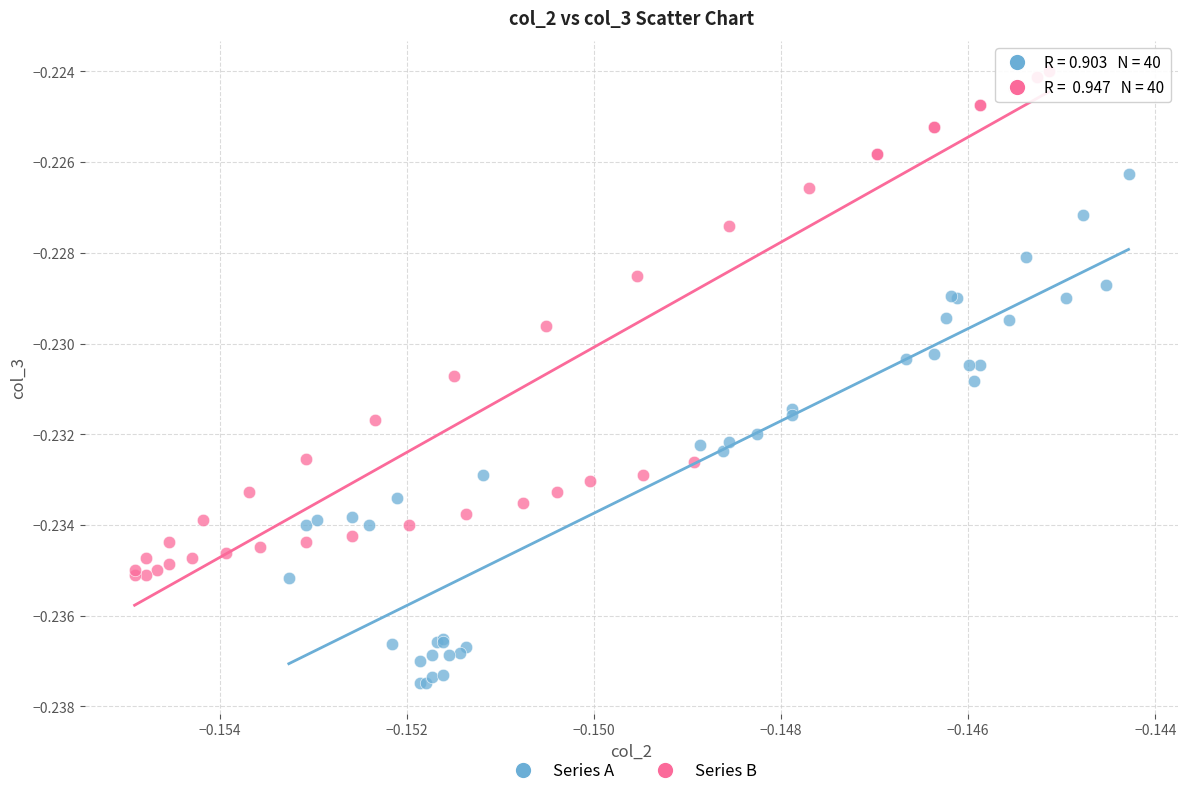

Which series reaches the minimum Y coordinate?

Series A